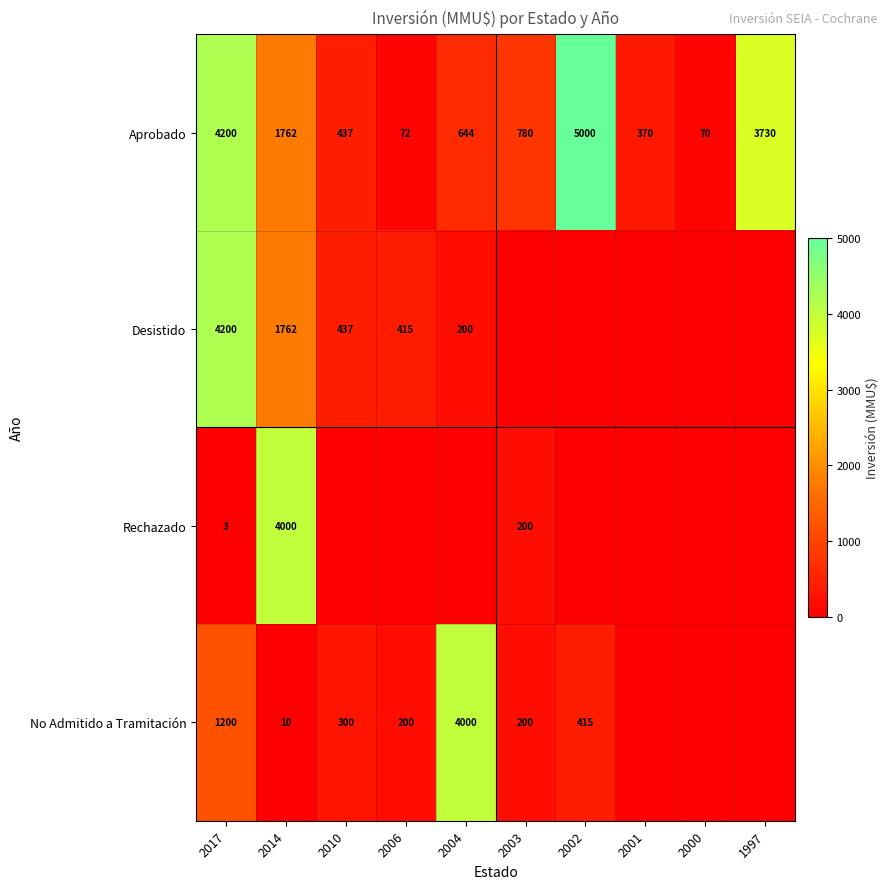

Is the value of No Admitido a Tramitación at 2010 greater than the value of Aprobado at 2006?

Yes